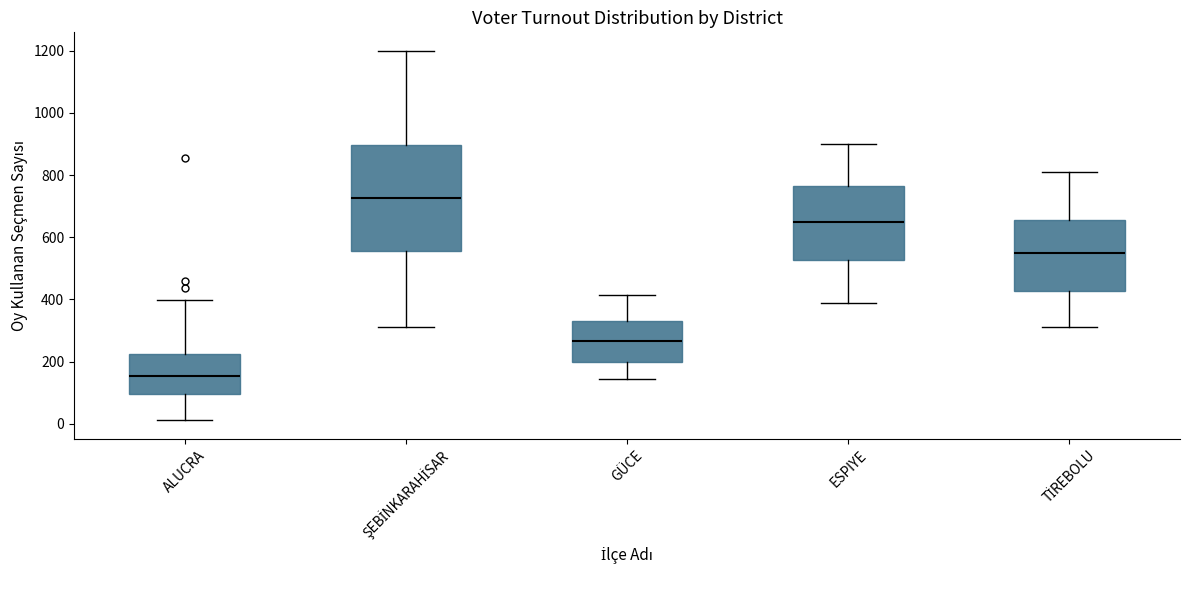

Reading left to right, transcribe this box plot: for each box, give where its median line is, the range the box spans, and where its two whiskers end, as read against the y-axis. The values are not printed on the chart, so give them approximately, as read against the axis.

ALUCRA: median 160, box 100 to 220, whiskers 20 to 400
ŞEBİNKARAHİSAR: median 720, box 560 to 900, whiskers 320 to 1200
GÜCE: median 260, box 200 to 340, whiskers 140 to 420
ESPIYE: median 660, box 520 to 760, whiskers 400 to 900
TİREBOLU: median 560, box 420 to 660, whiskers 320 to 820